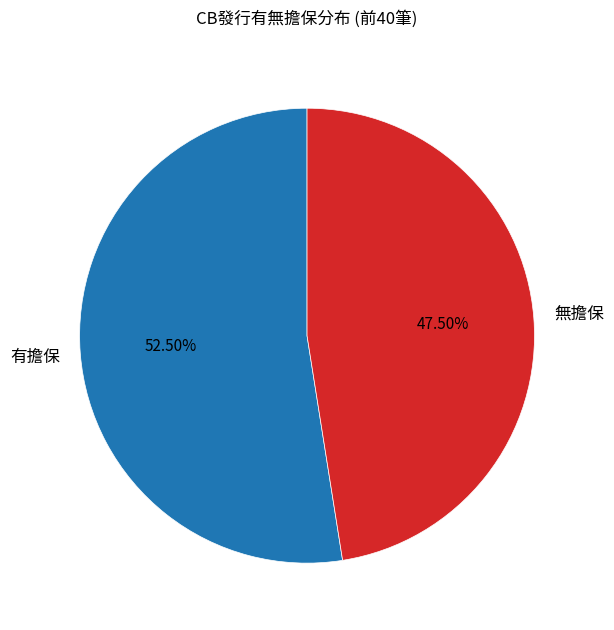

Which category has the smallest portion of the pie?

無擔保